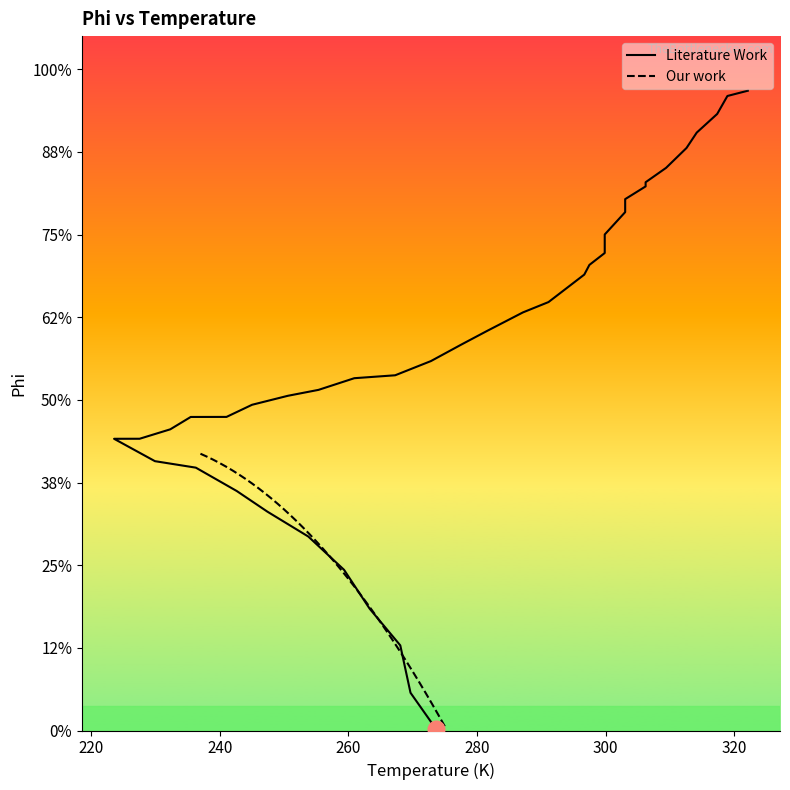

Does the chart display data point markers on the line(s)?

No